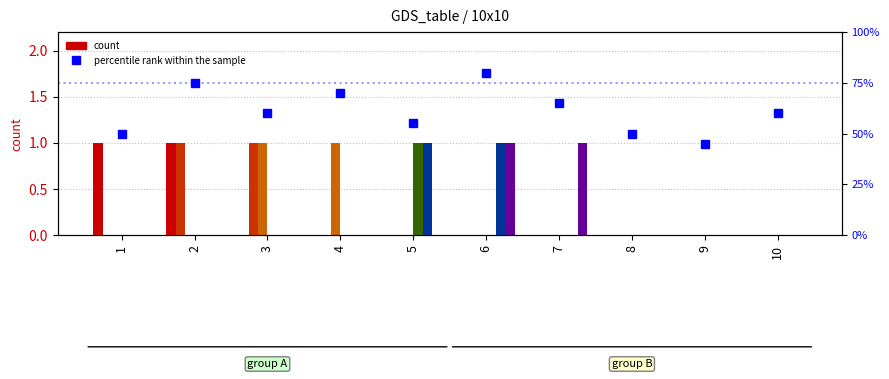

What is the approximate value at 1, to the nearest 10?

50